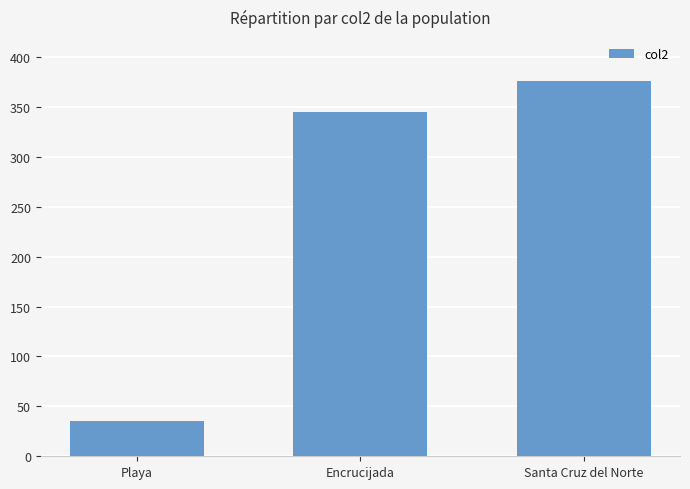

What position from the left is Santa Cruz del Norte?

3